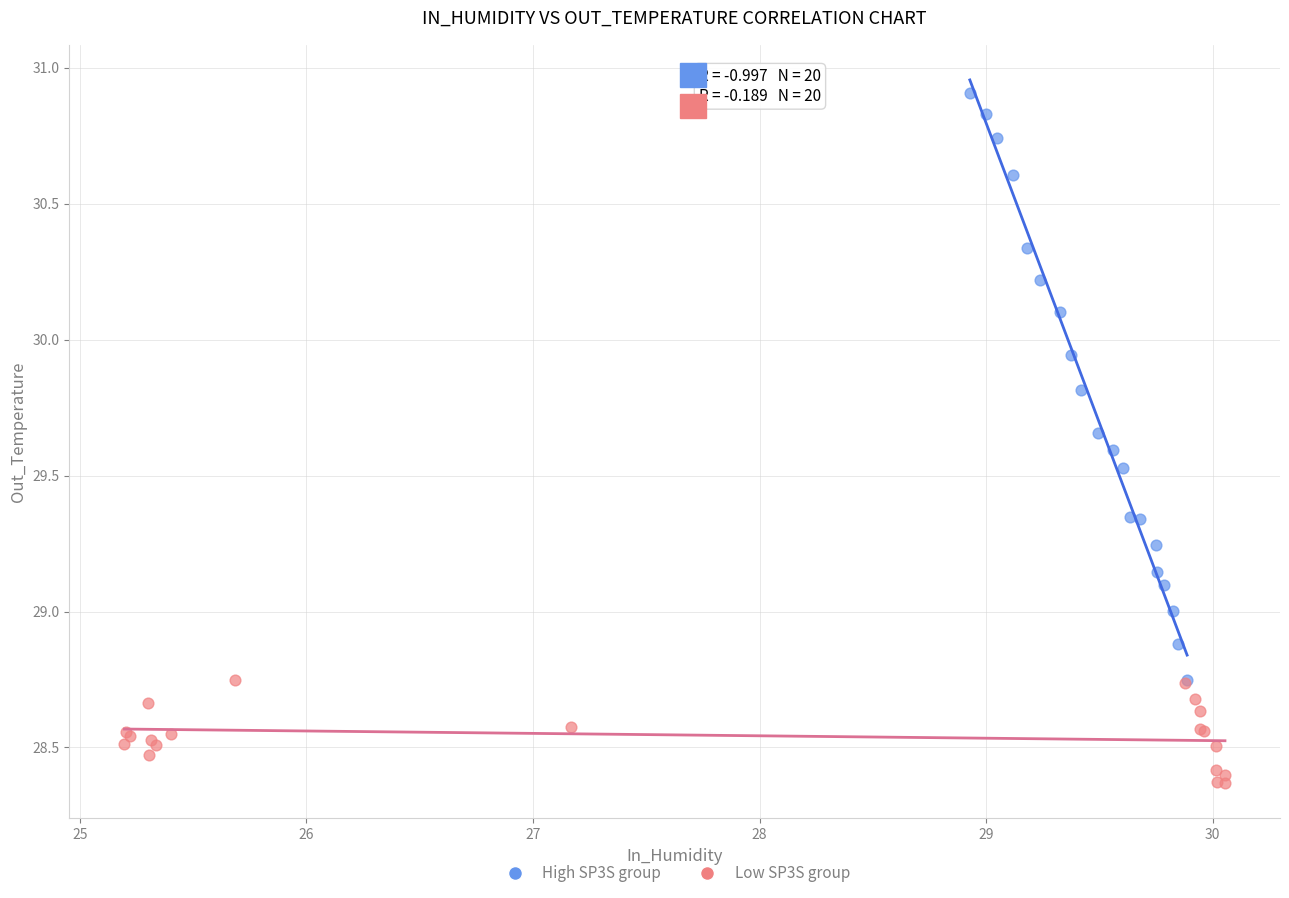

Which series has the largest Y range (max minus min)?

High SP3S group